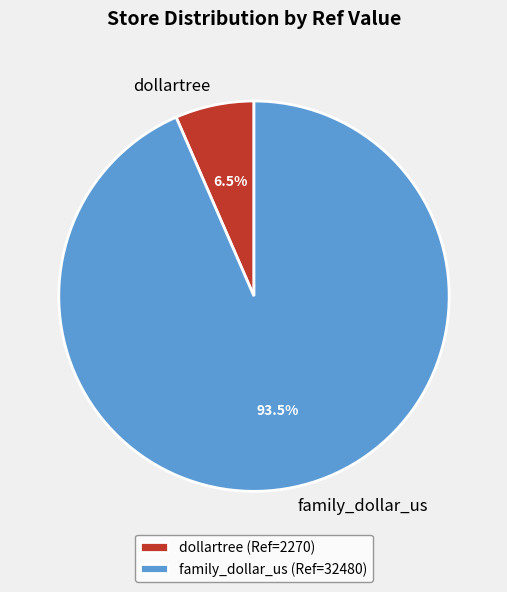

How many slices are in this pie chart?

2